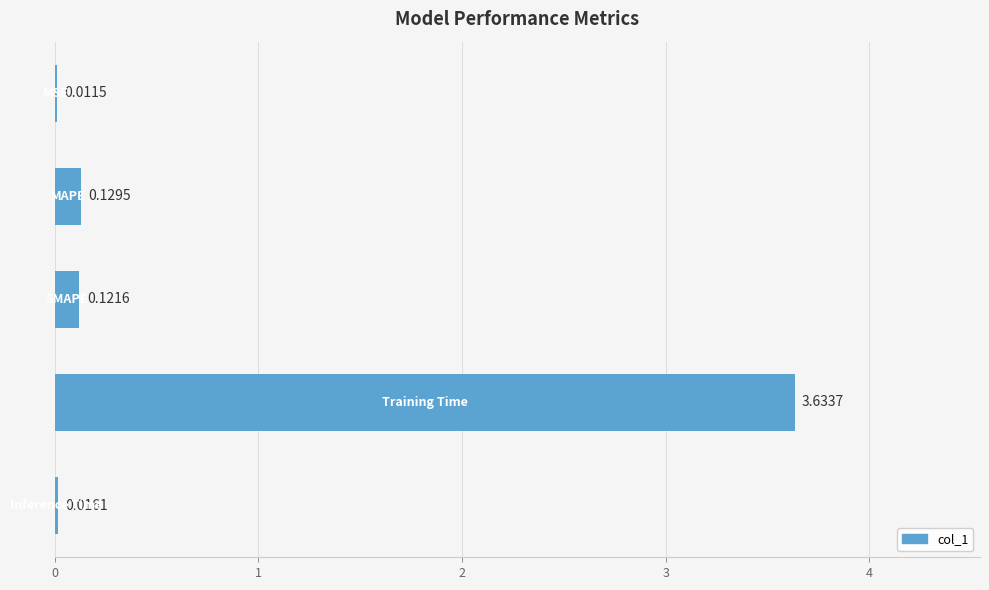

What is the sum of all values?

3.9